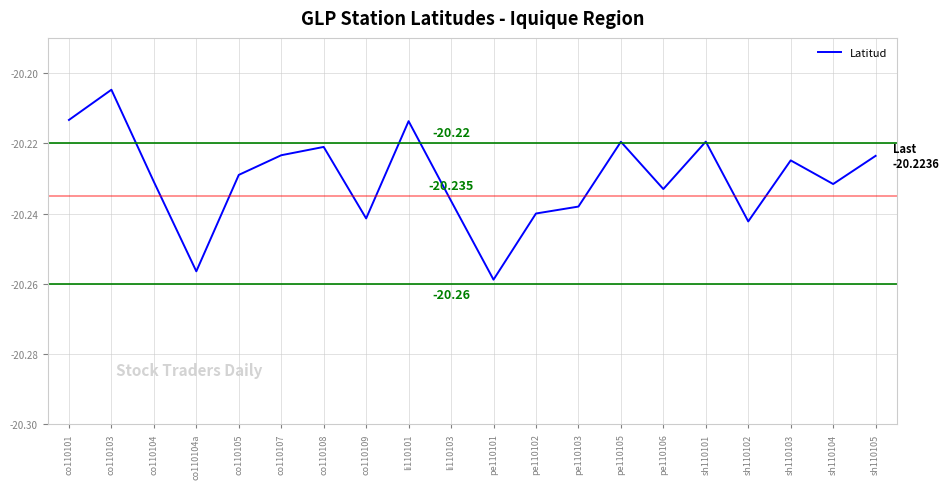

Count the number of categories in the chart.

20